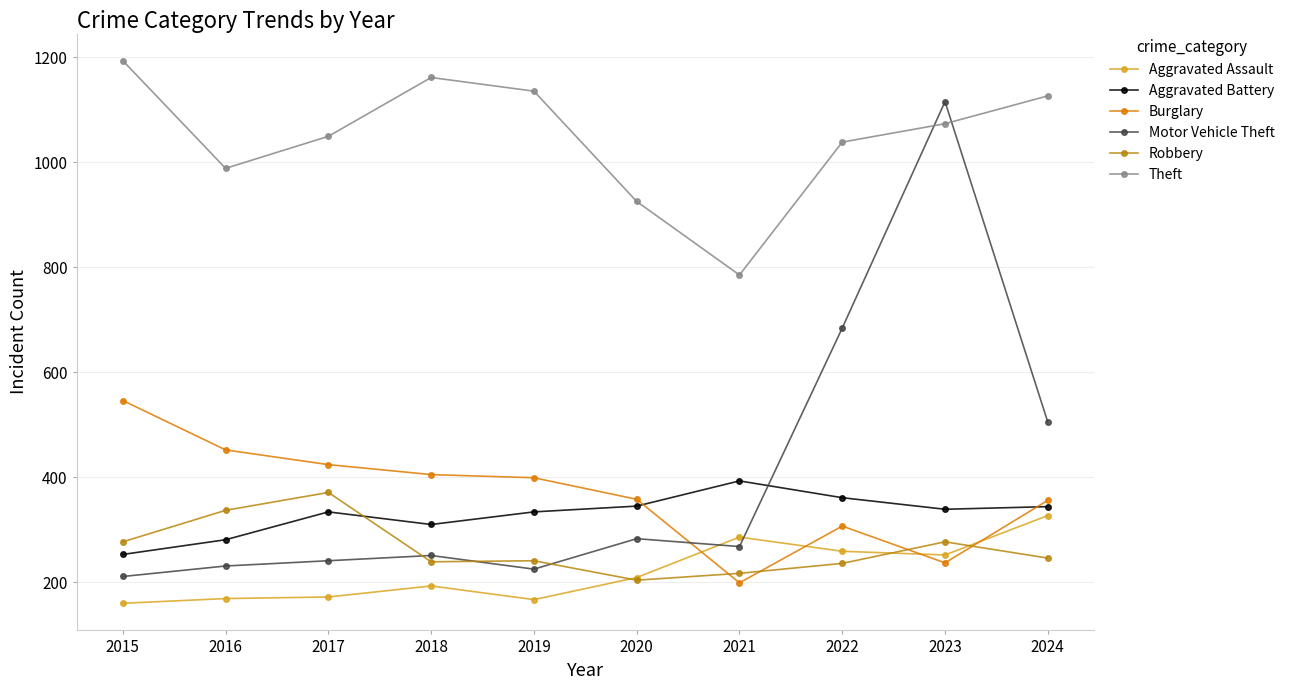

What is the sum of all Robbery values?

2645